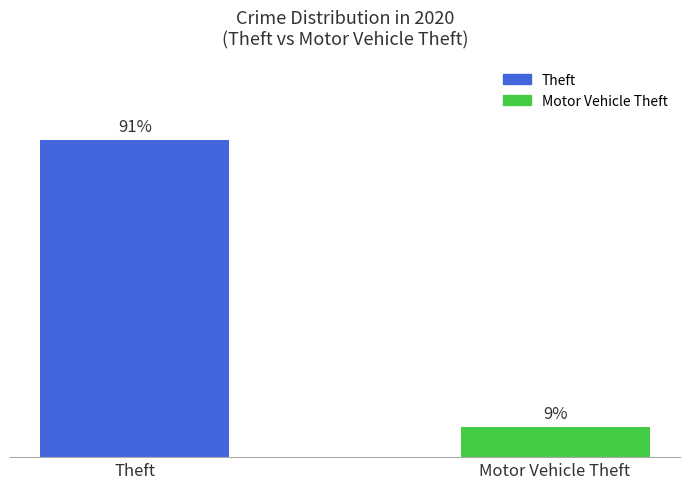

Does the chart contain any negative values?

No